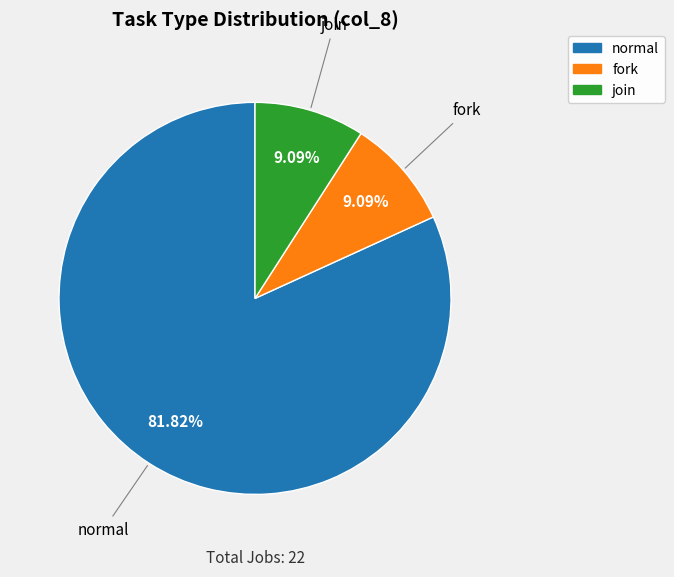

Do normal and fork together represent more than half of the pie?

Yes